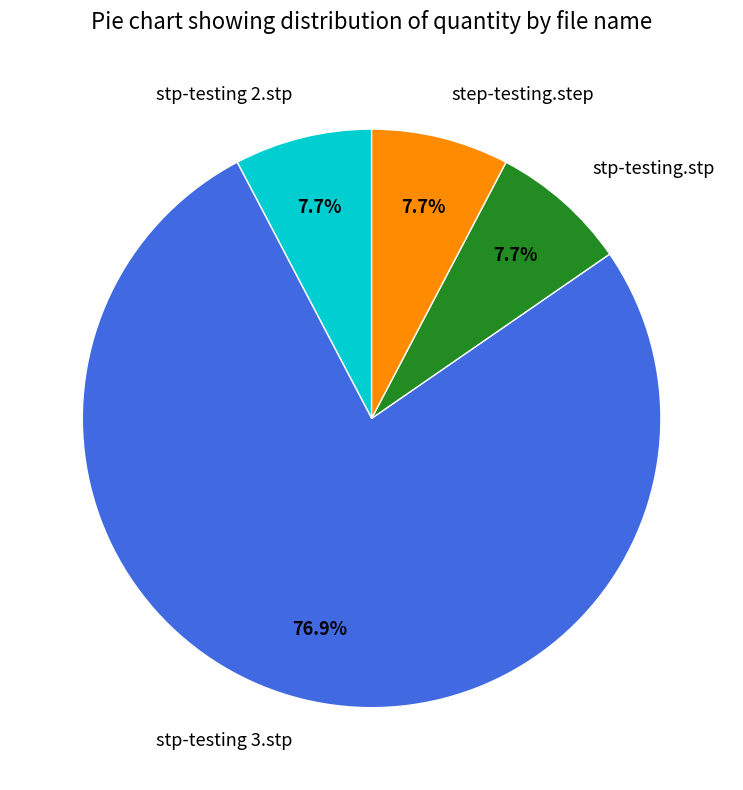

What is the largest slice in the pie chart?

stp-testing 3.stp